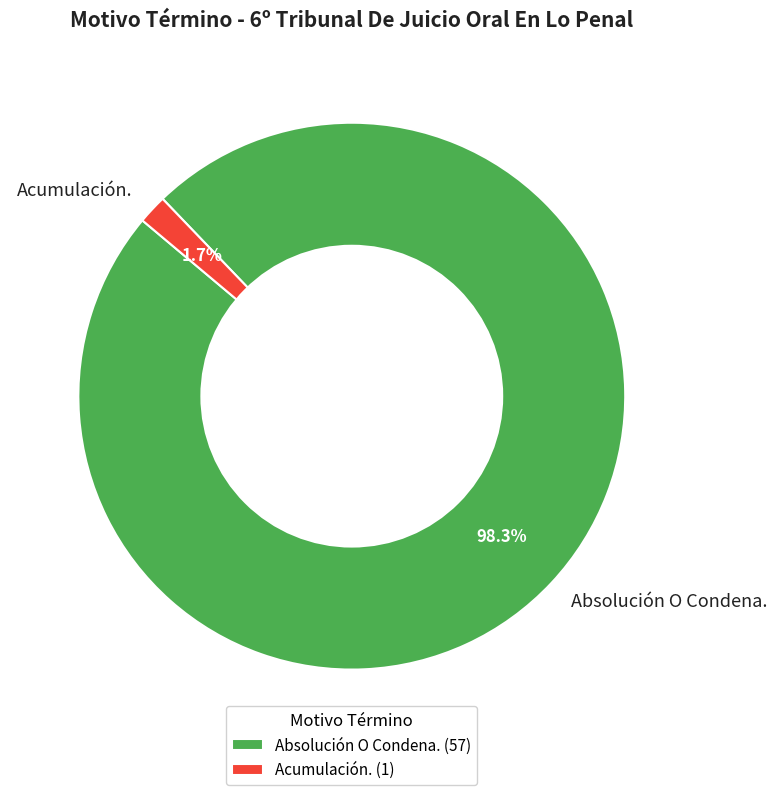

Rank the categories by value from highest to lowest.

Absolución O Condena., Acumulación.